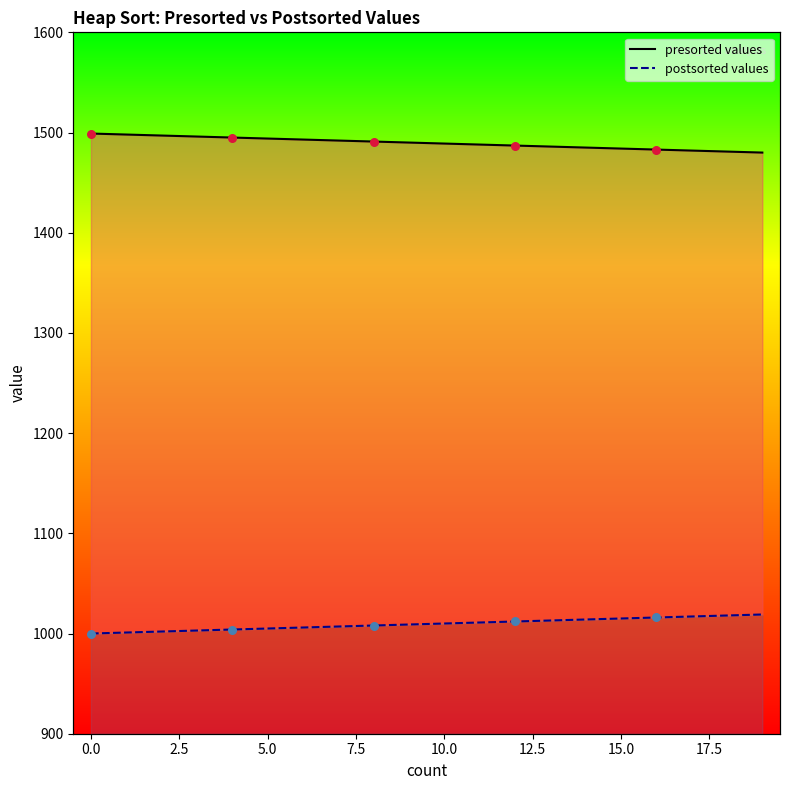

Which series has the widest spread of Y values?

presorted values